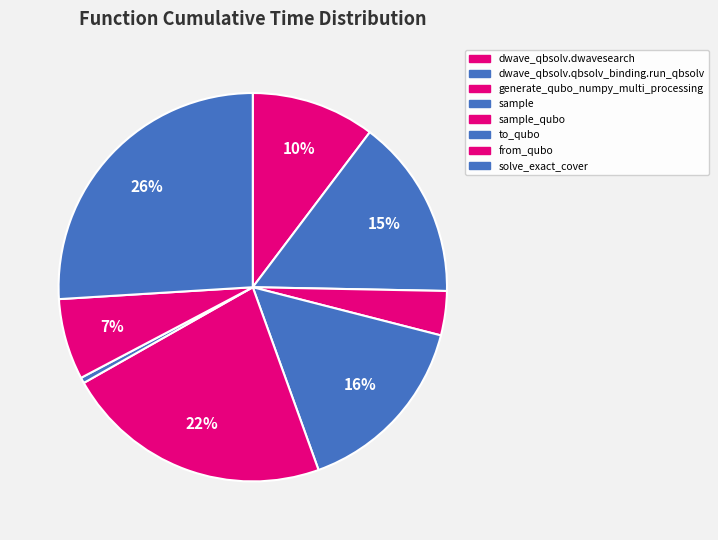

Count the number of slices in the pie.

8